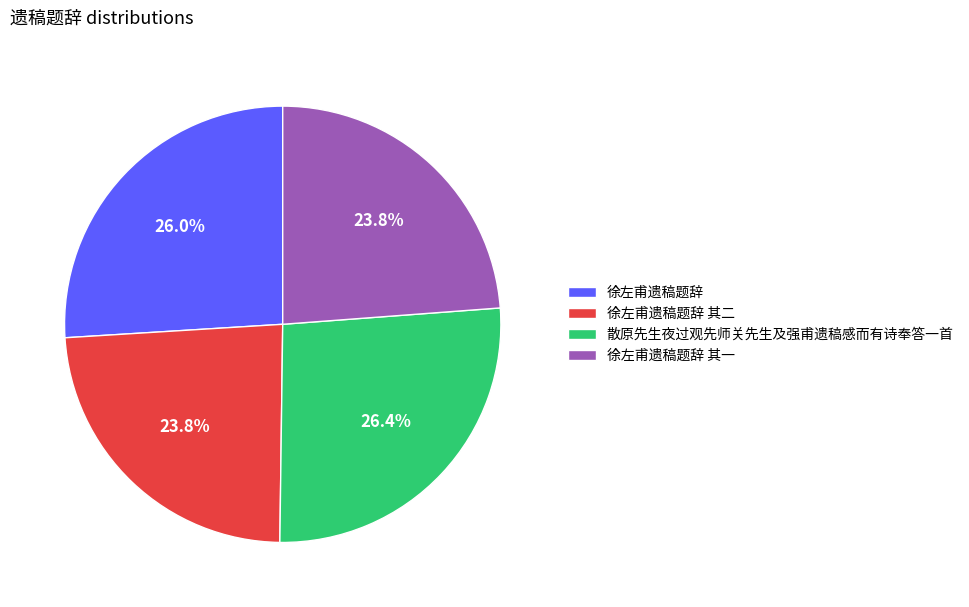

To the nearest percent, what portion does 散原先生夜过观先师关先生及强甫遗稿感而有诗奉答一首 represent?

26%